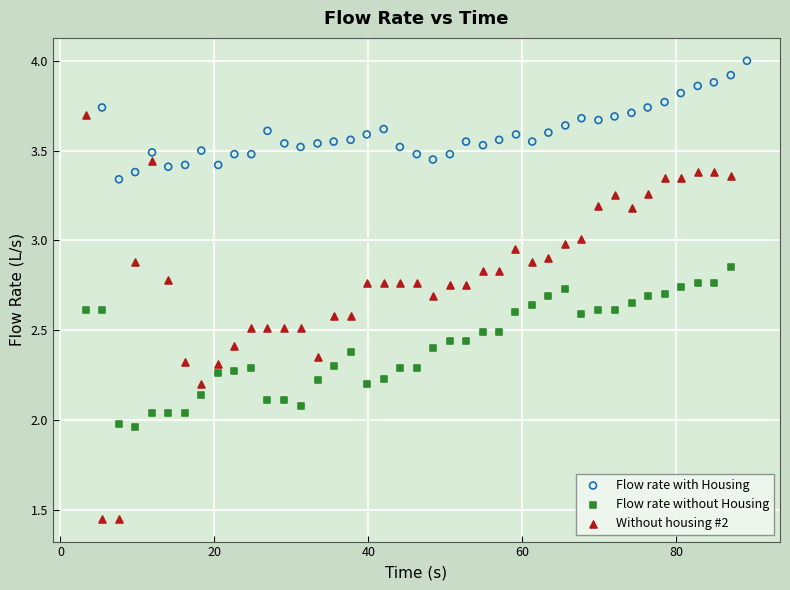

Which series reaches the maximum Y coordinate?

Flow rate with Housing